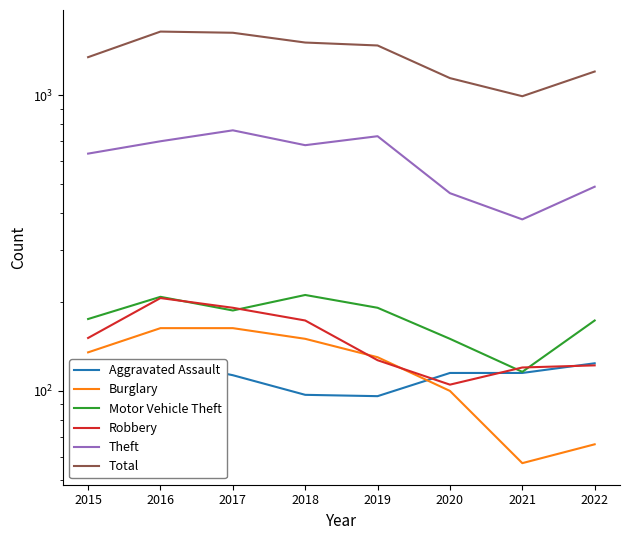

List the labels in order of Aggravated Assault value, largest first.

2016, 2022, 2020, 2021, 2017, 2018, 2019, 2015